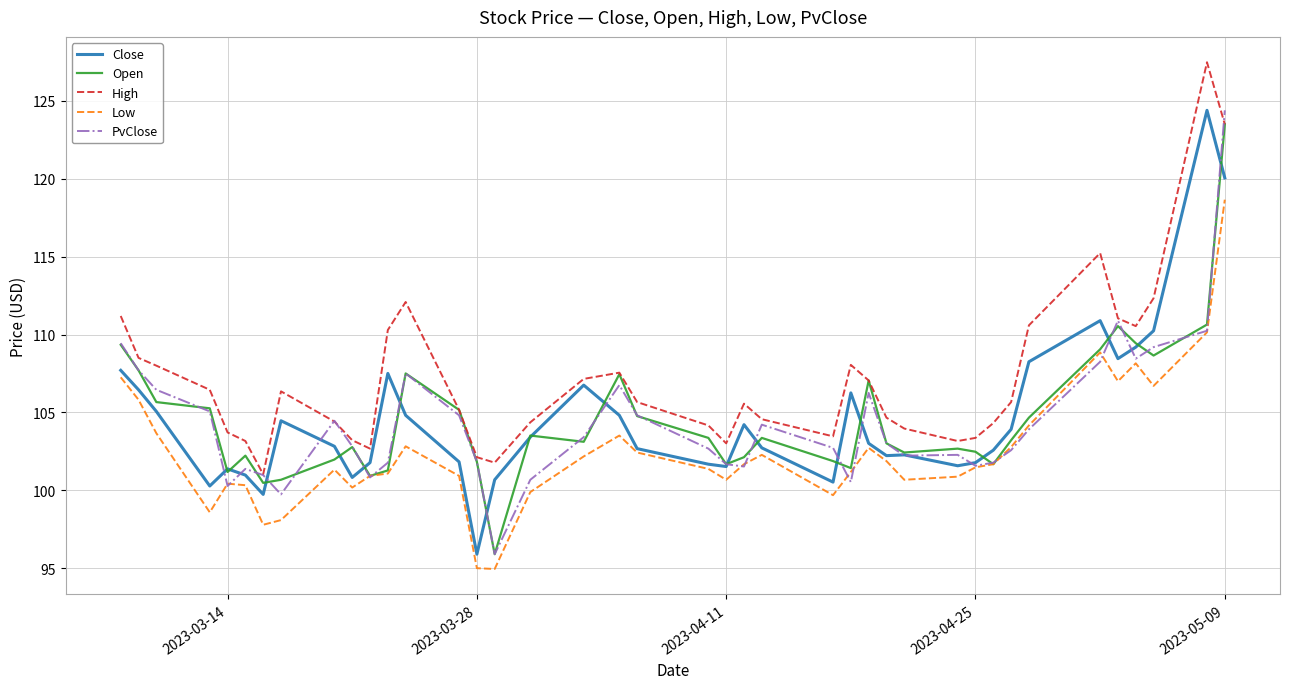

What is the difference between the second highest and second lowest values in the PvClose series?

11.2